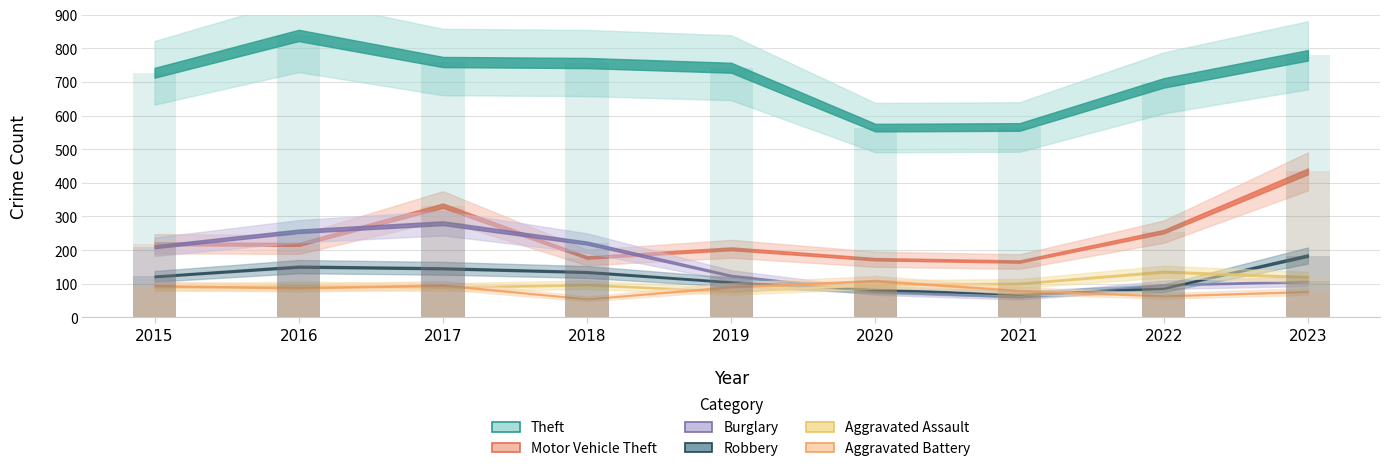

At which label does Theft first exceed 742?

2016